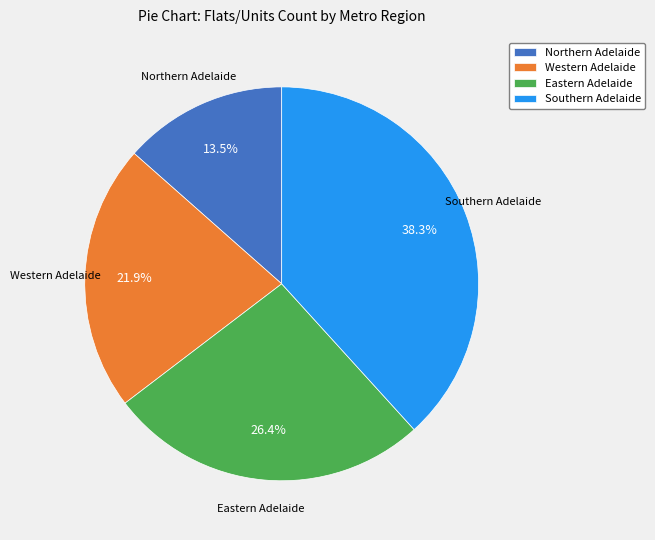

Which has a higher value, Southern Adelaide or Eastern Adelaide?

Southern Adelaide